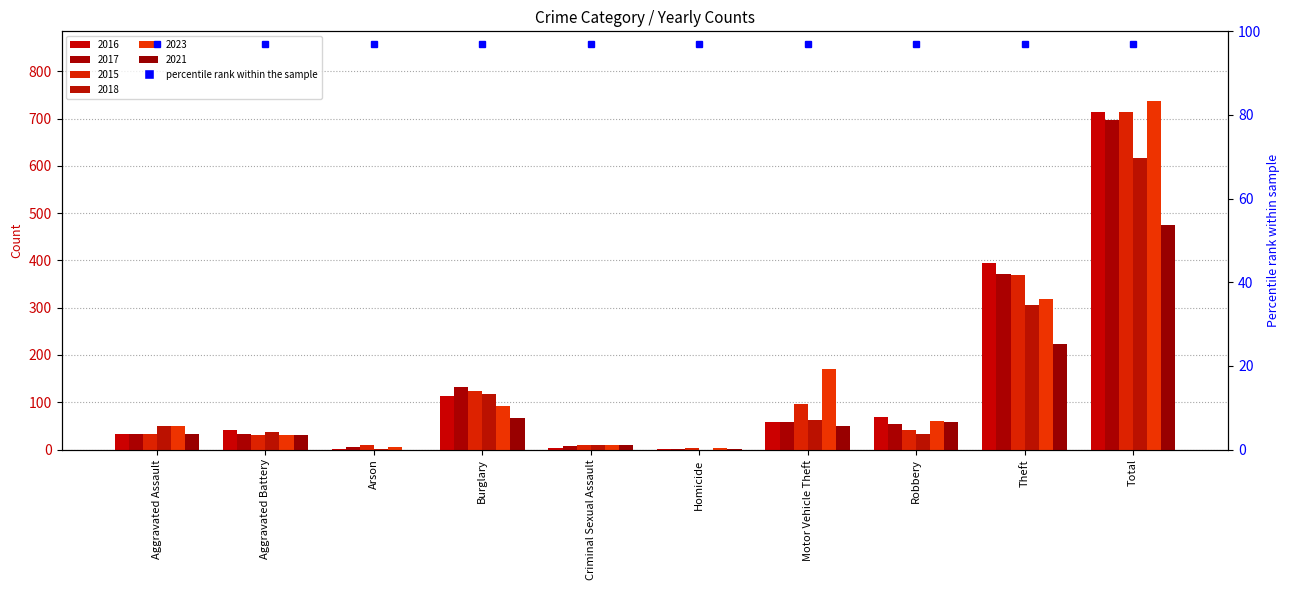

True or false: 2017 has a value of 697 at Total.

True